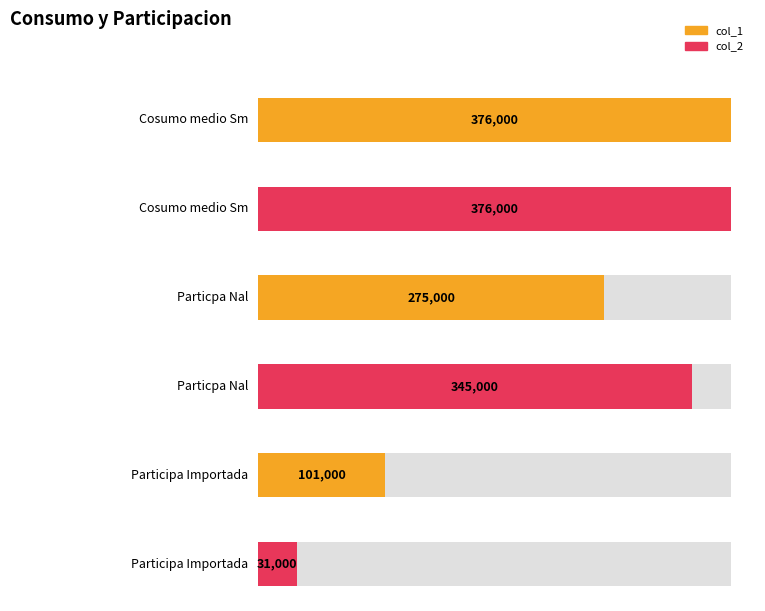

The col_2 series shows 106234 at Particpa Nal. True or false?

False